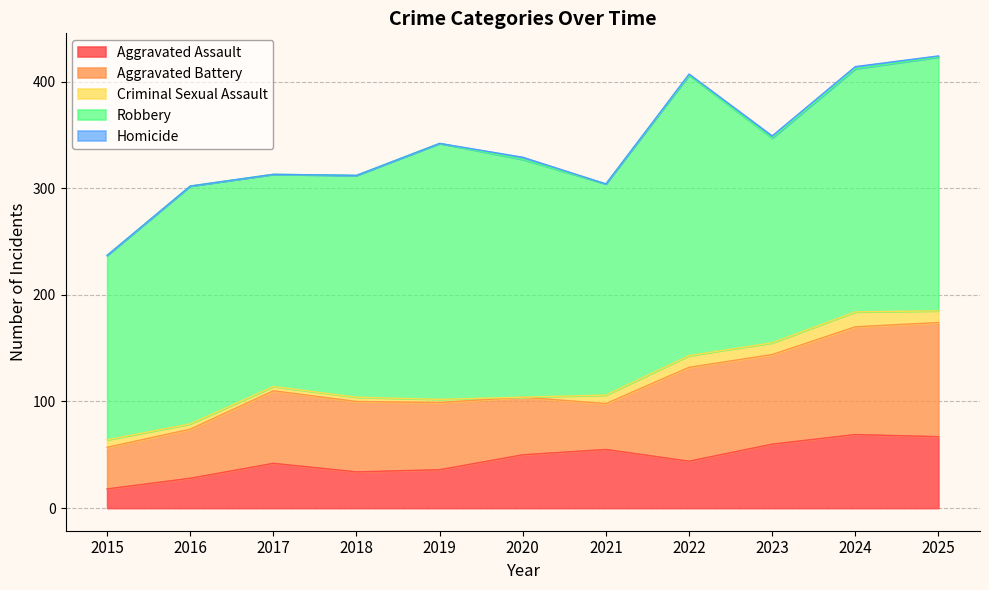

True or false: Robbery and Criminal Sexual Assault cross at least once.

False